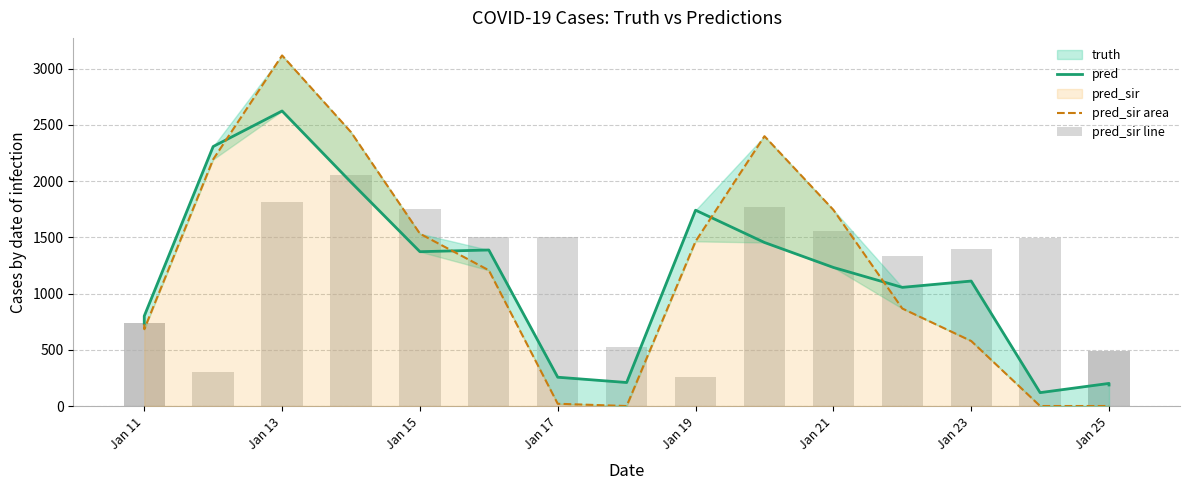

What is the difference between the second highest and minimum values in the truth series?

1551.0